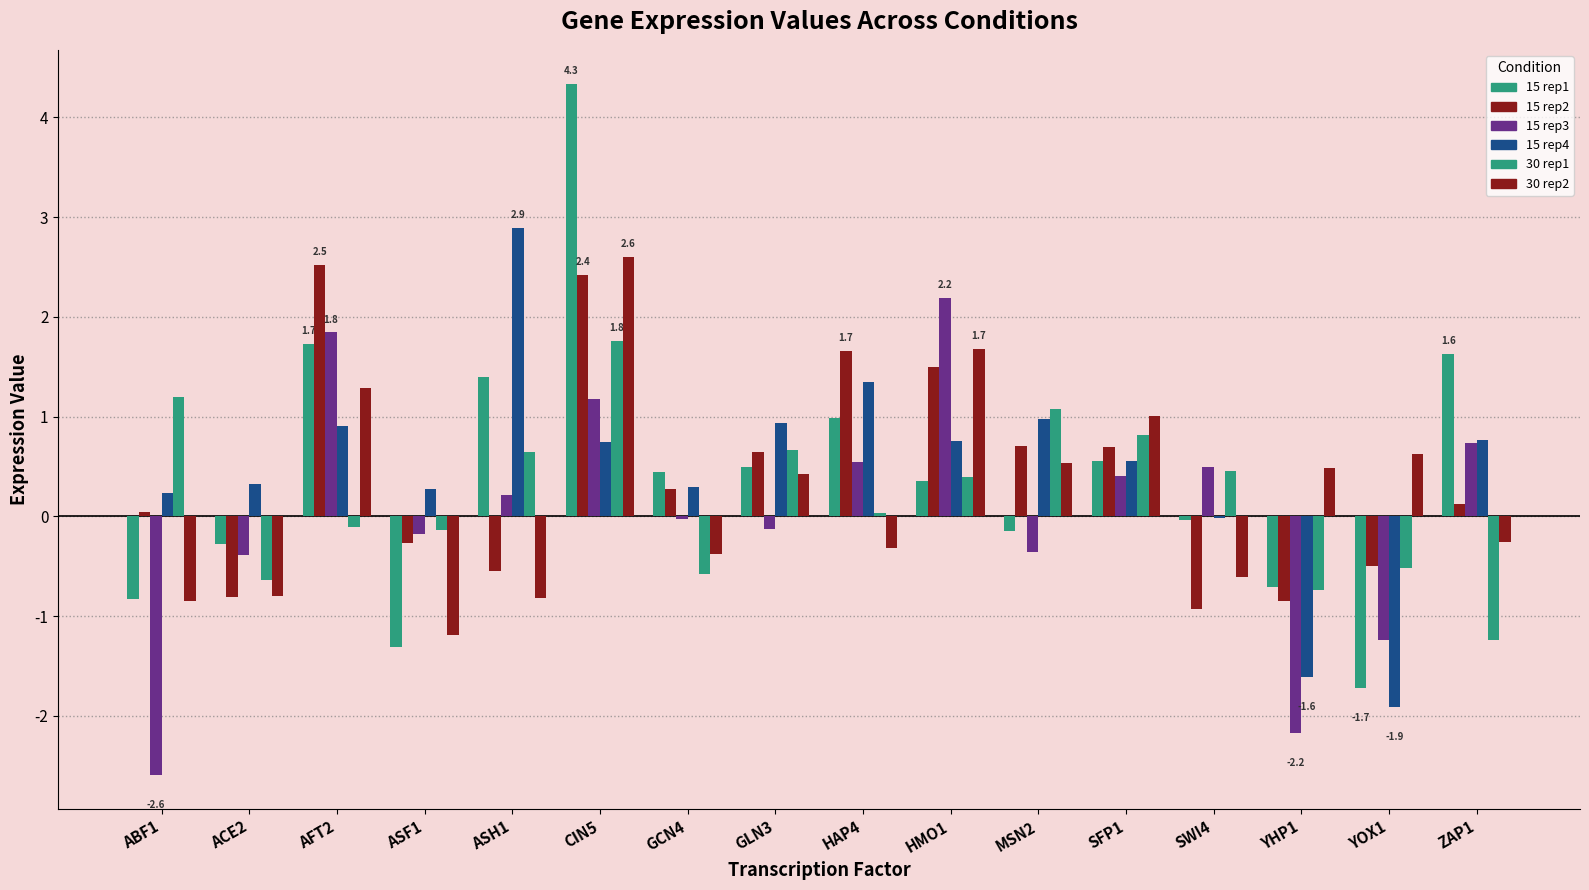

Are the bars grouped side by side (vs. stacked)?

Yes